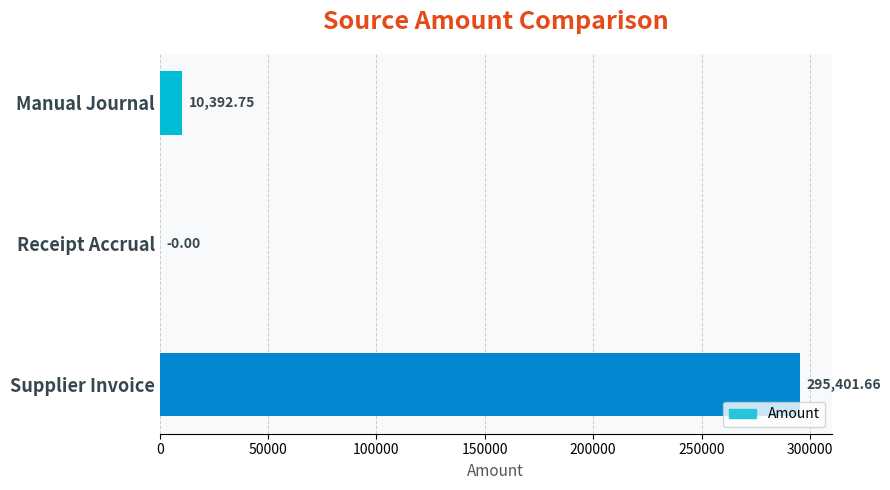

Which label corresponds to the largest value in the chart?

Supplier Invoice